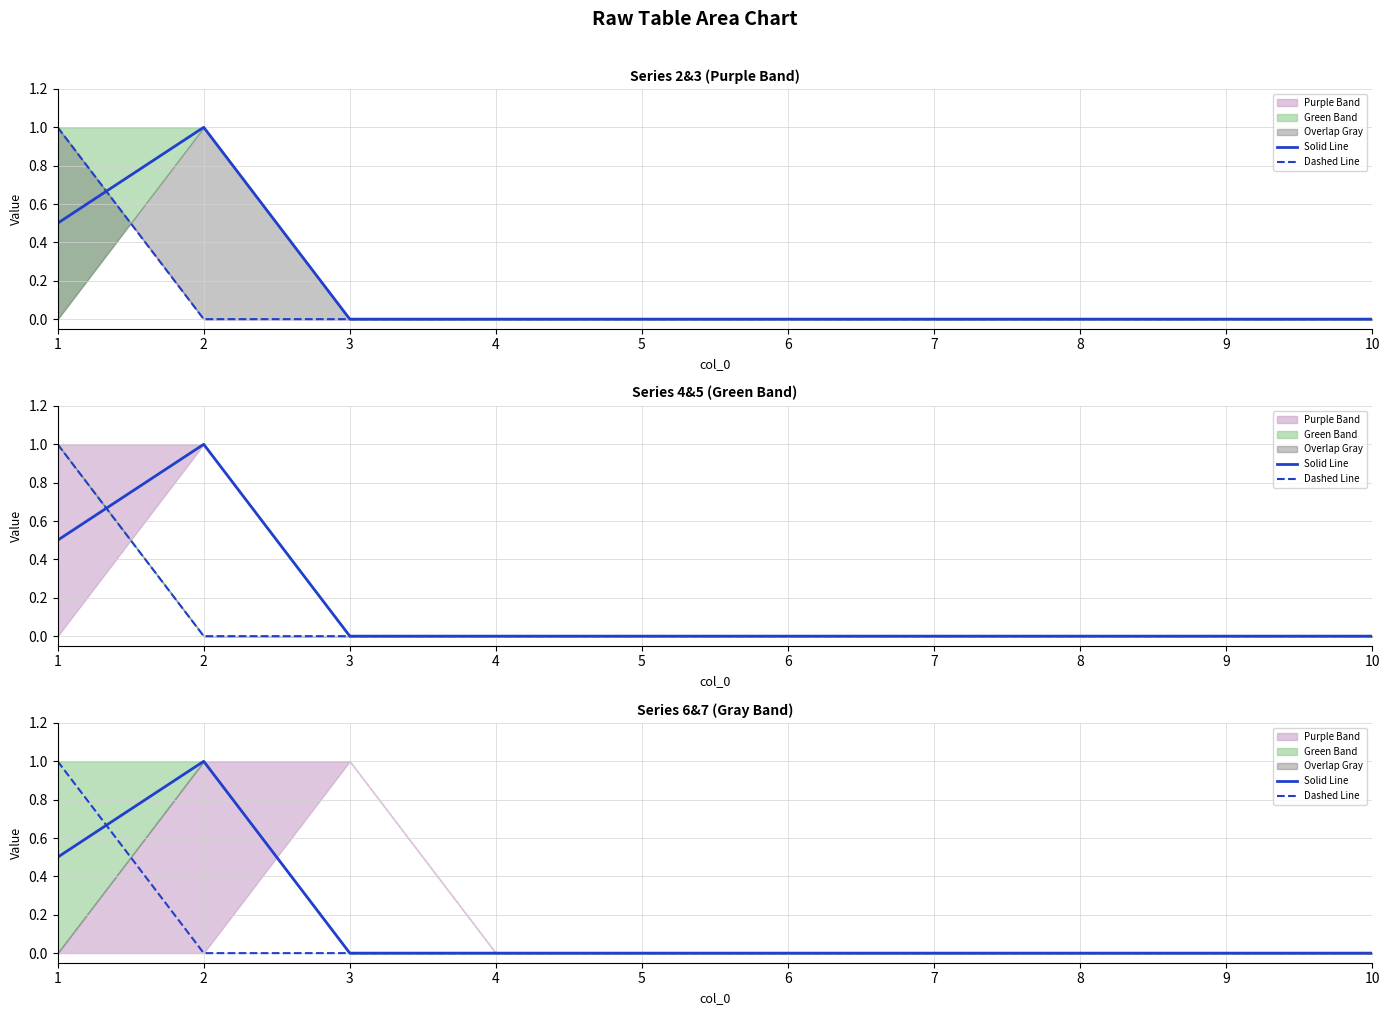

Which category has the lowest value in the Solid Line series?

3